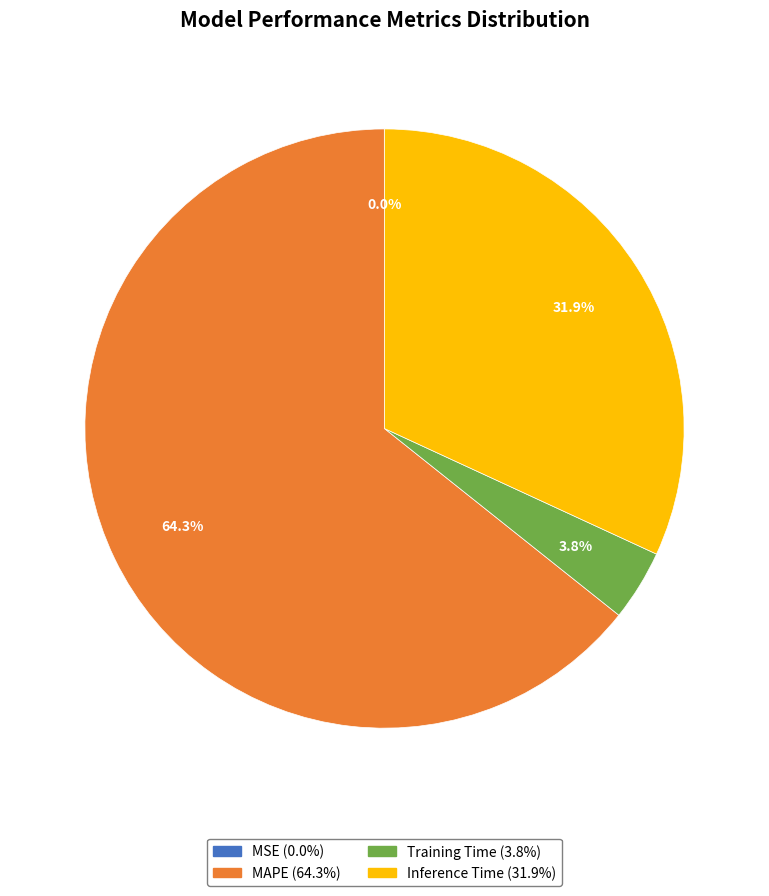

Between Inference Time (31.9%) and Training Time (3.8%), which is larger?

Inference Time (31.9%)